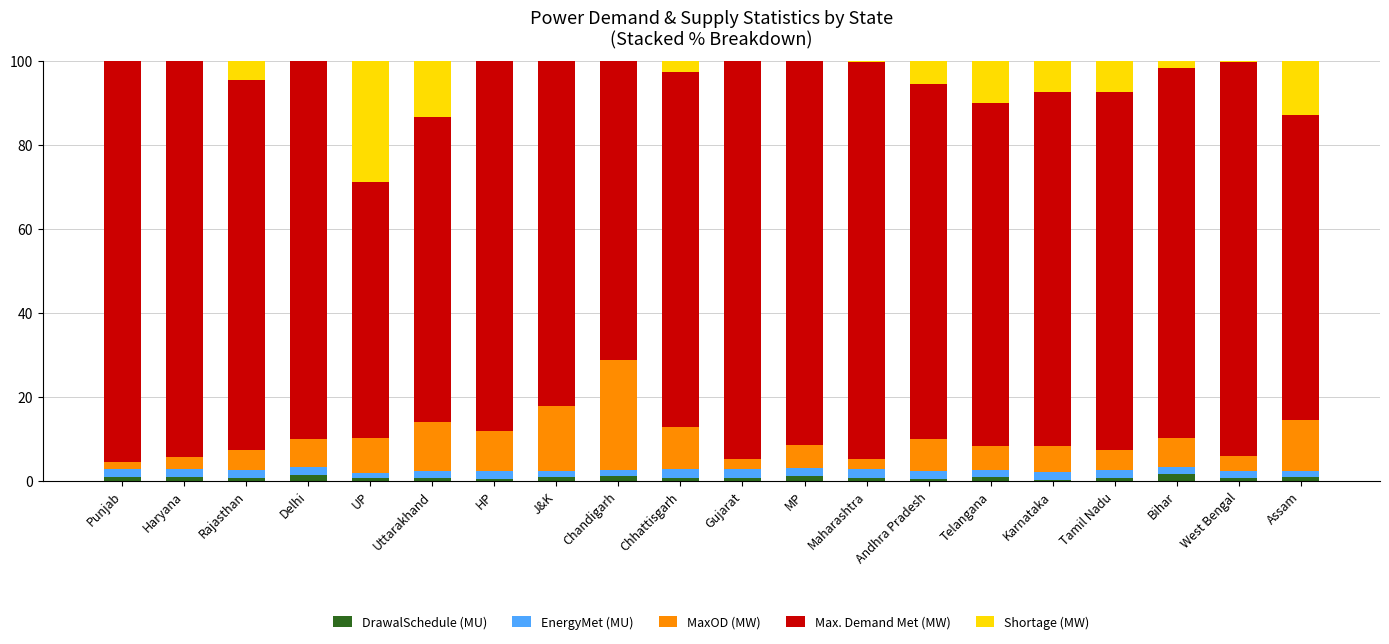

What is the sum of all DrawalSchedule (MU) values?

15.9